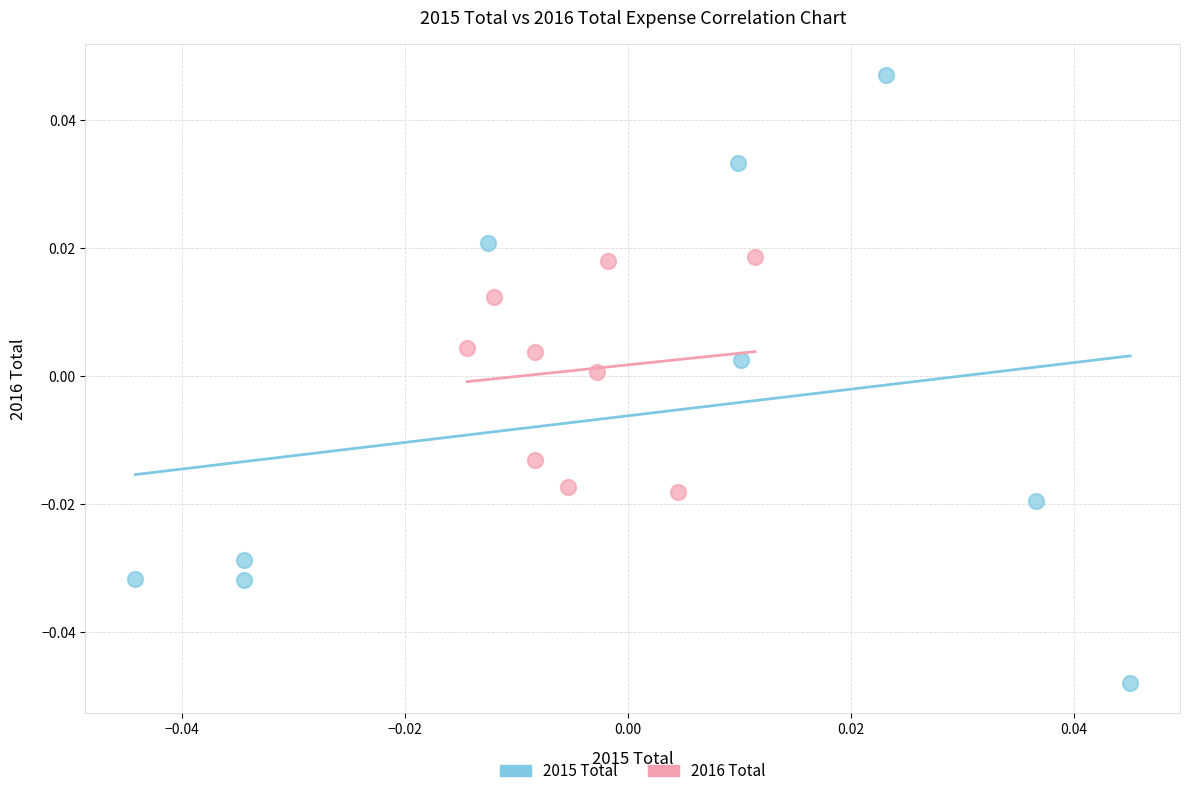

Which series reaches the minimum Y coordinate?

2015 Total